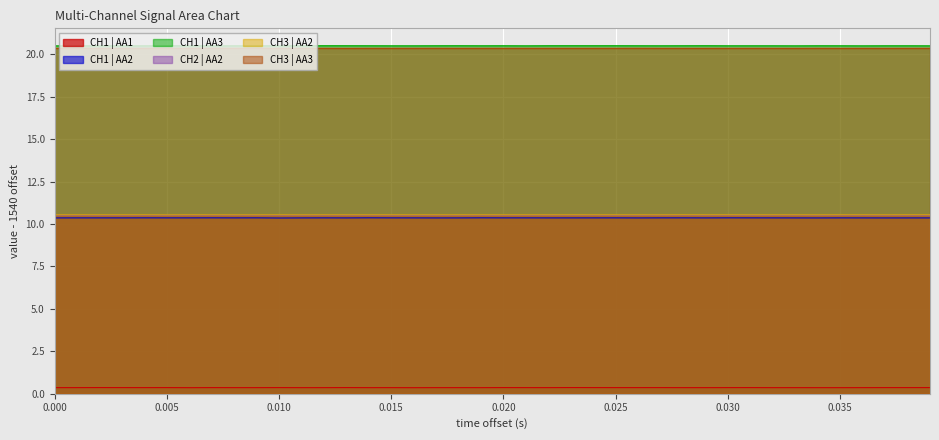

True or false: CH1 | AA3 and CH1 | AA1 cross at least once.

False